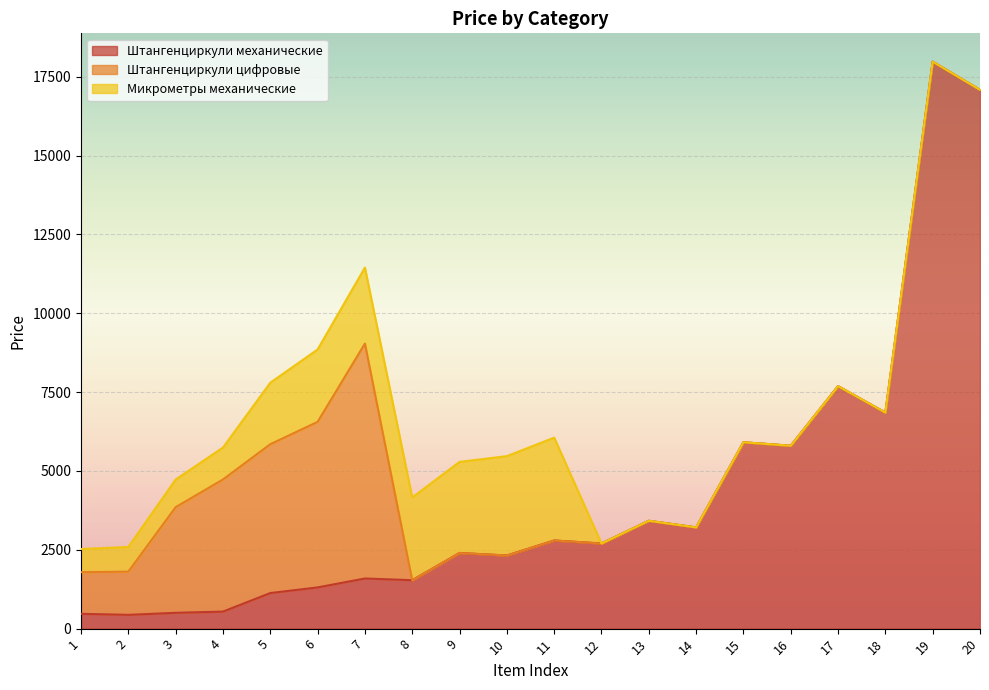

Where do Микрометры механические and Штангенциркули механические first cross each other?

11 and 12